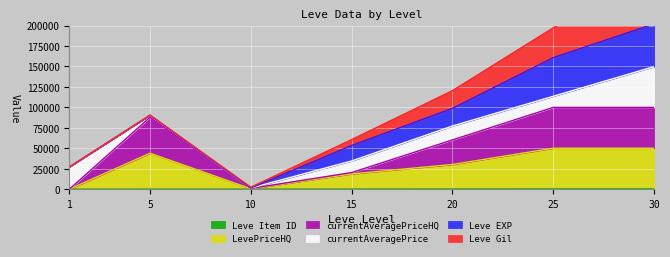

In LevePriceHQ, how many points are lower than both neighbors (excluding endpoints)?

1